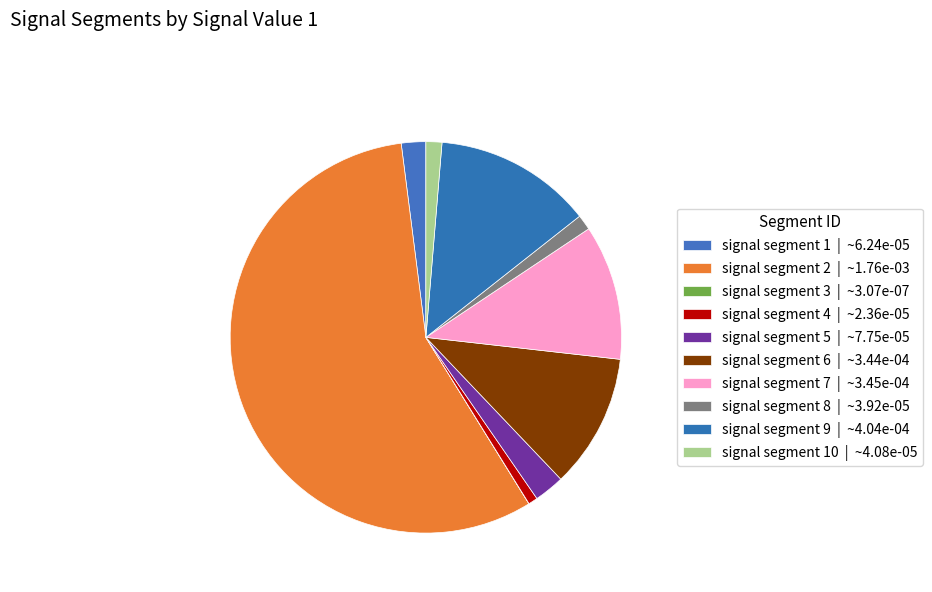

To the nearest percent, what is the average slice percentage?

10%